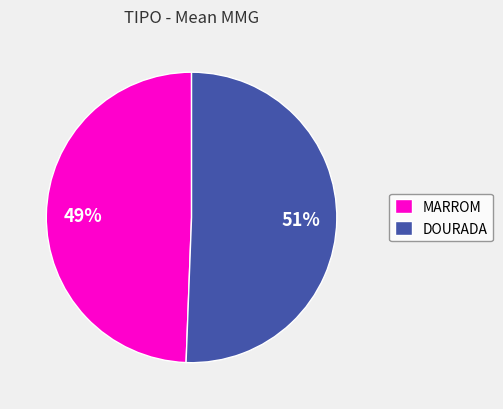

Is it true that DOURADA is 50% of the pie?

True